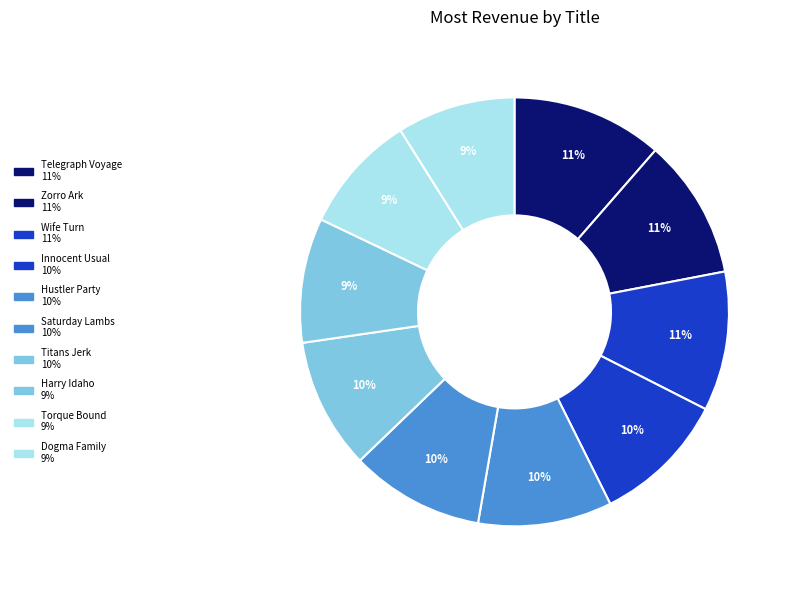

Is it true that Zorro Ark is 1% of the pie?

False